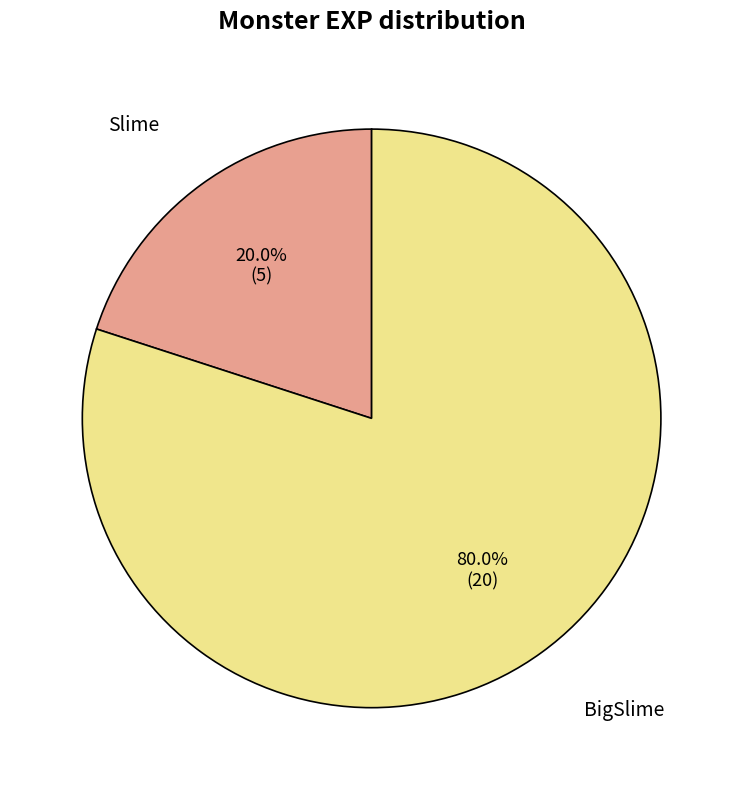

Does any single category account for the majority?

Yes